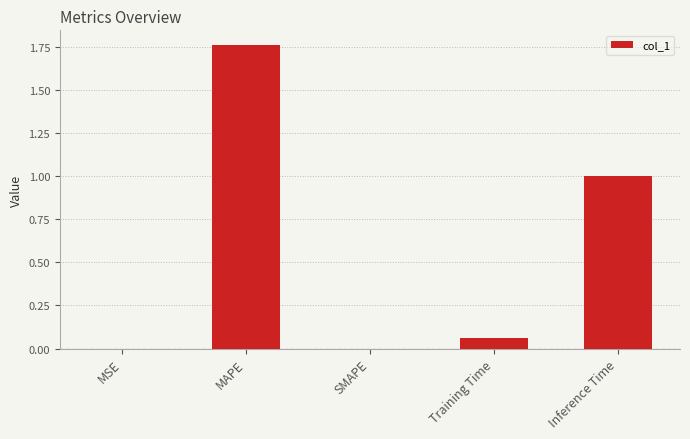

Are the bars horizontal?

No